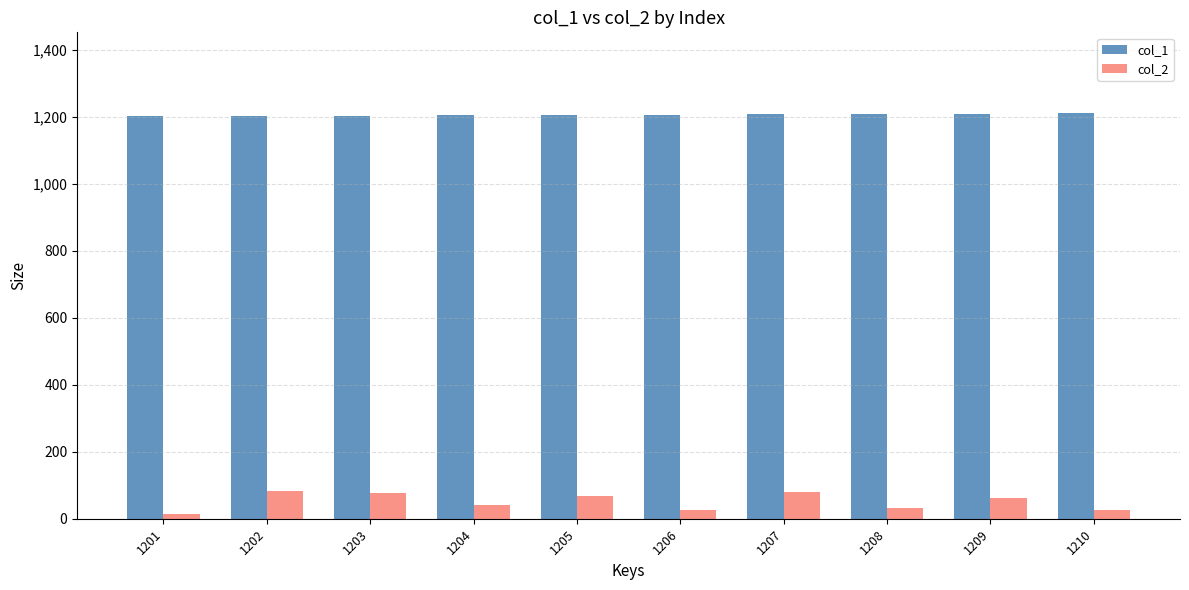

What is the greatest value displayed?

1210.0